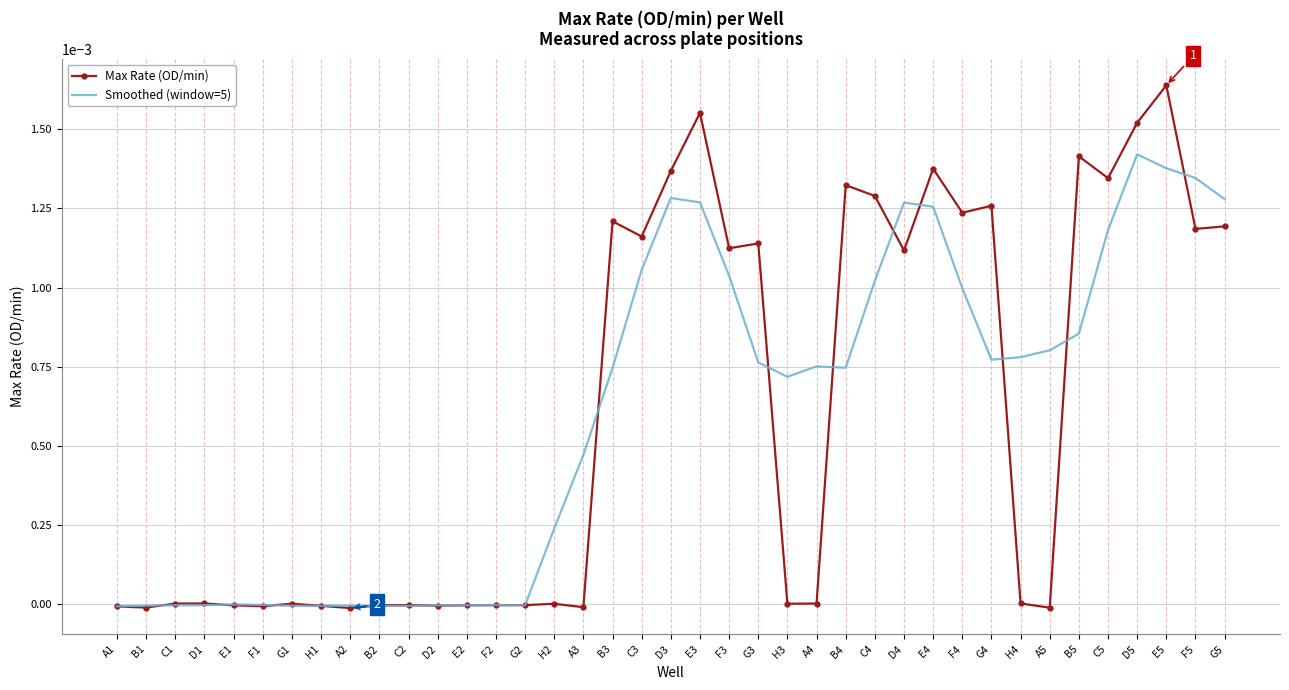

Which label corresponds to the largest value in the chart?

E5